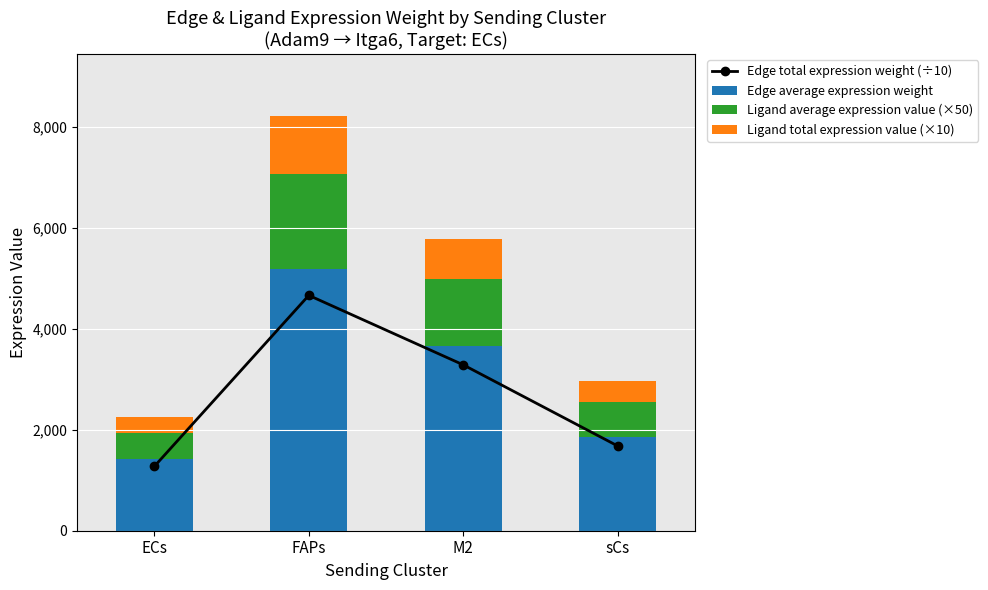

Does the chart contain any negative values?

No